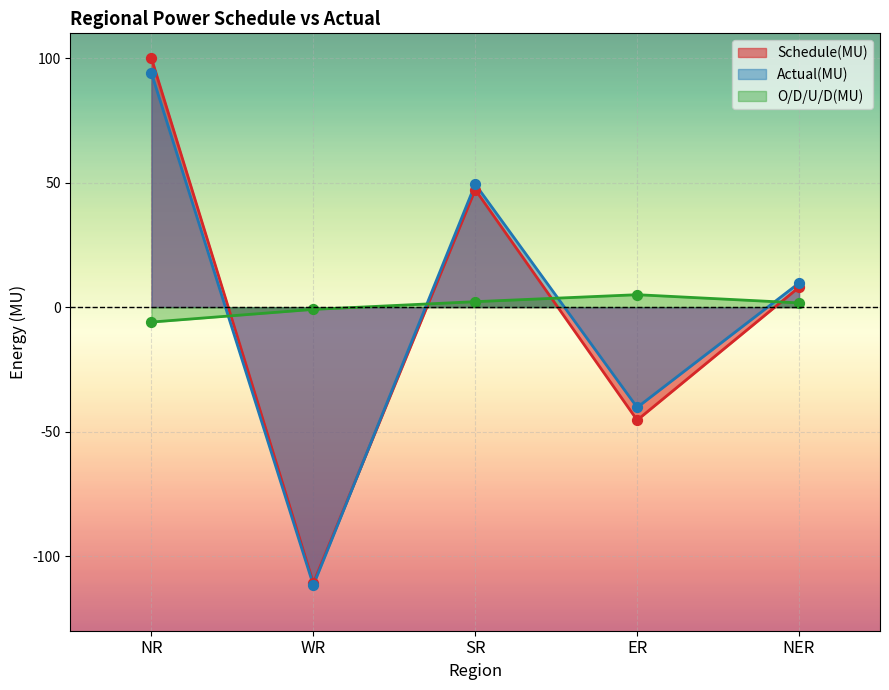

Which series has the largest Y range (max minus min)?

Schedule(MU)